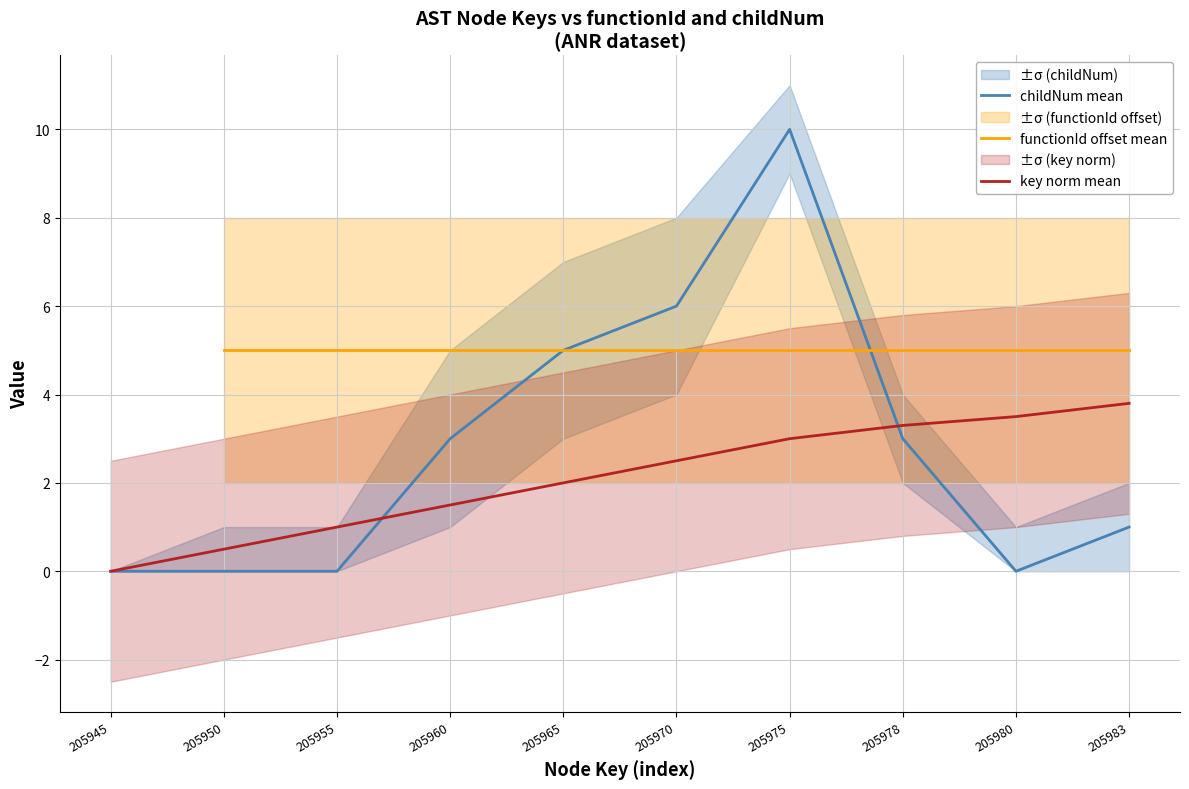

What is the value of the key norm mean point at the 6th from the left?

2.5